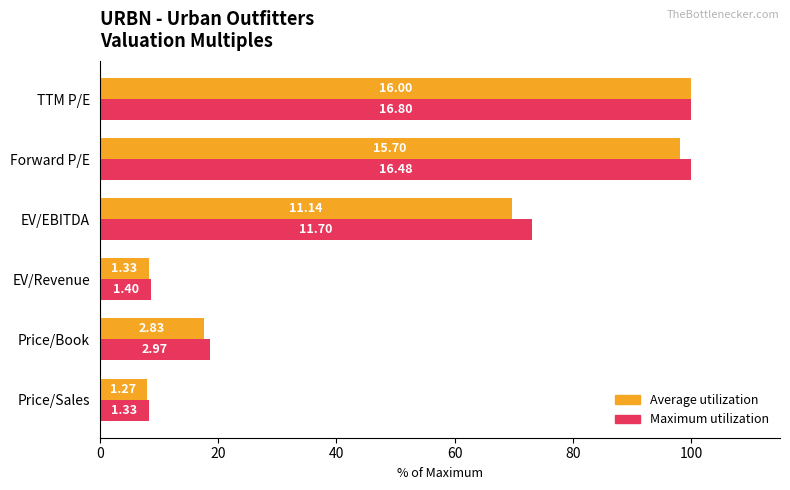

Which series has the largest total across all categories?

Maximum utilization